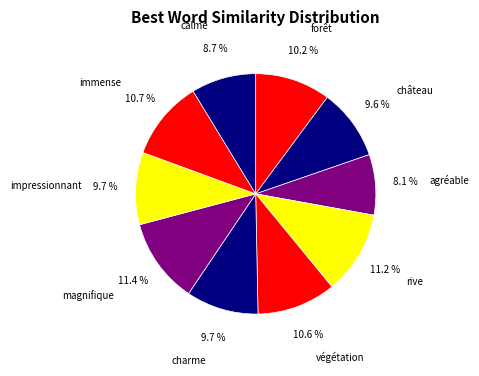

To the nearest percent, what is the combined percentage of forêt and immense?

21%